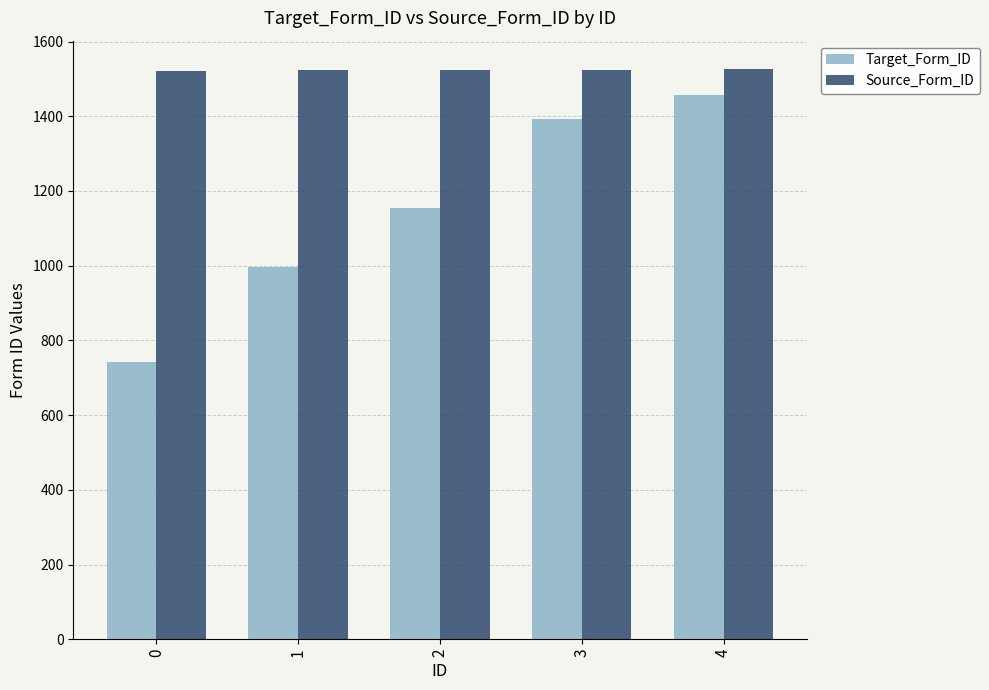

Which series changed the most between 1 and 4?

Target_Form_ID